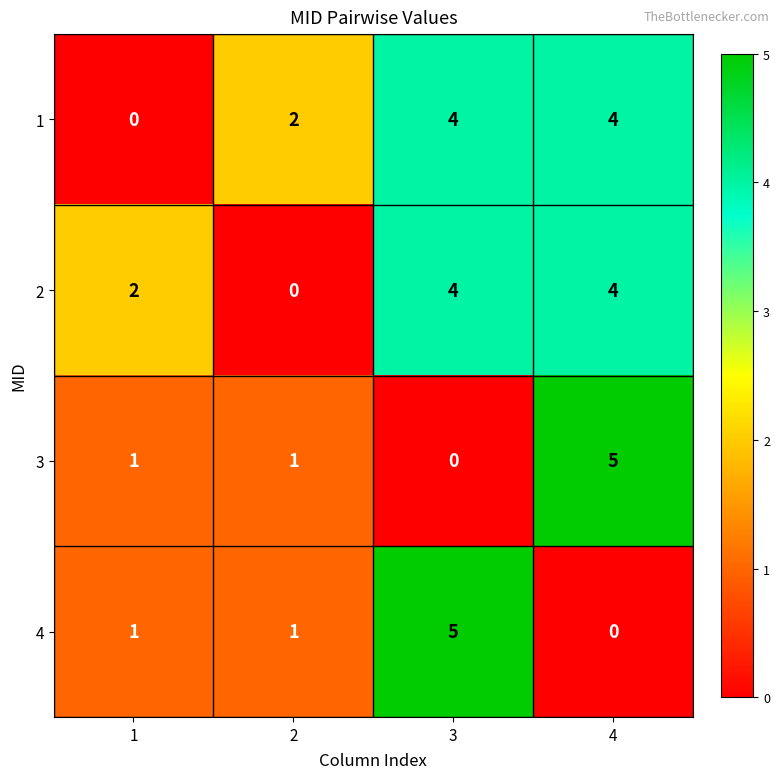

What is the spread (max minus min) of values at 3?

5